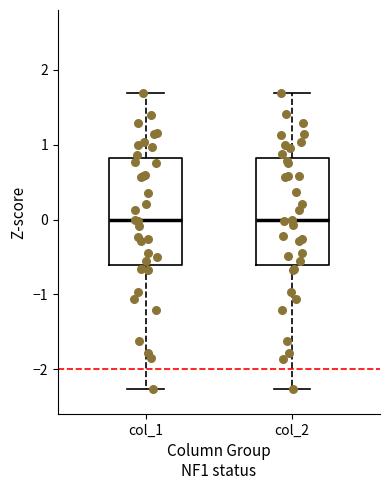

Reading left to right, read every box against the y-axis: the position of its median line, the range the box covers, and the ends of its whiskers. The values are not printed on the chart, so give them approximately, as read against the axis.

col_1: median 0.0, box -0.6 to 0.8, whiskers -2.3 to 1.7
col_2: median 0.0, box -0.6 to 0.8, whiskers -2.3 to 1.7